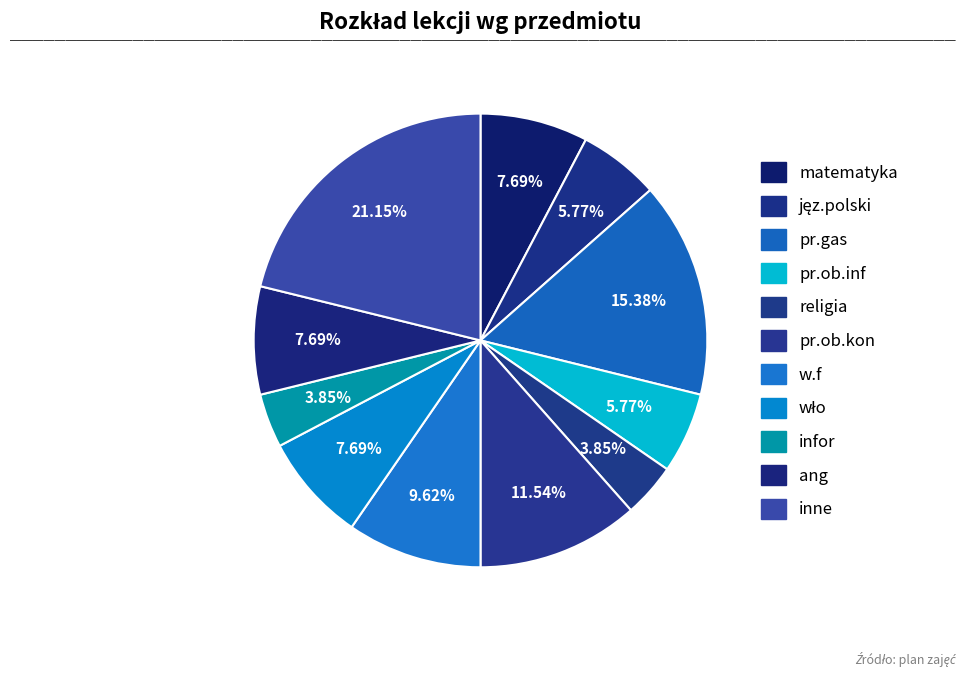

Count the number of slices in the pie.

11